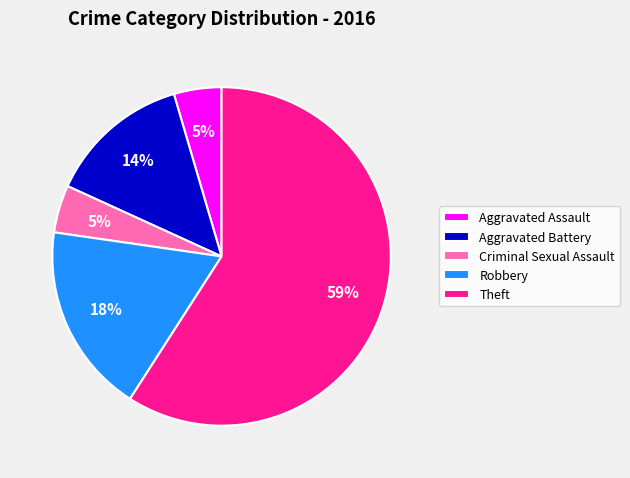

How many segments does this pie chart have?

5